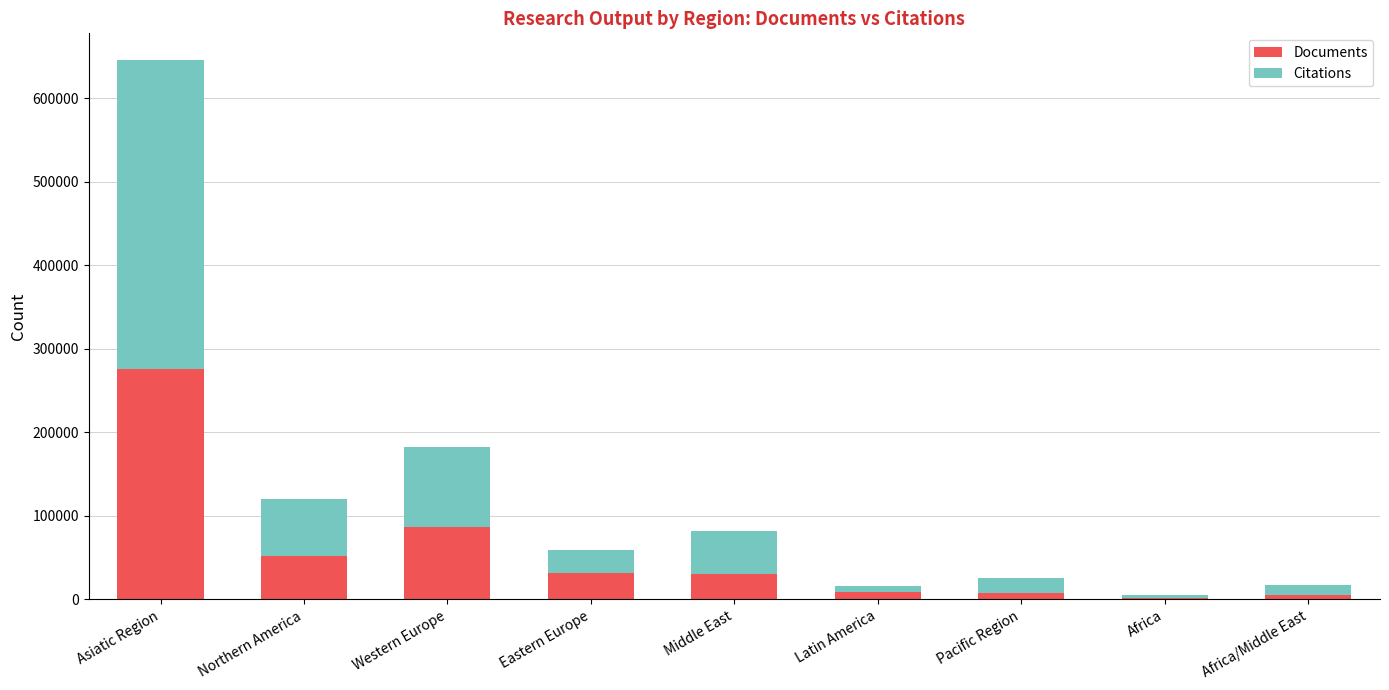

At which category is the sum across all series the highest?

Asiatic Region